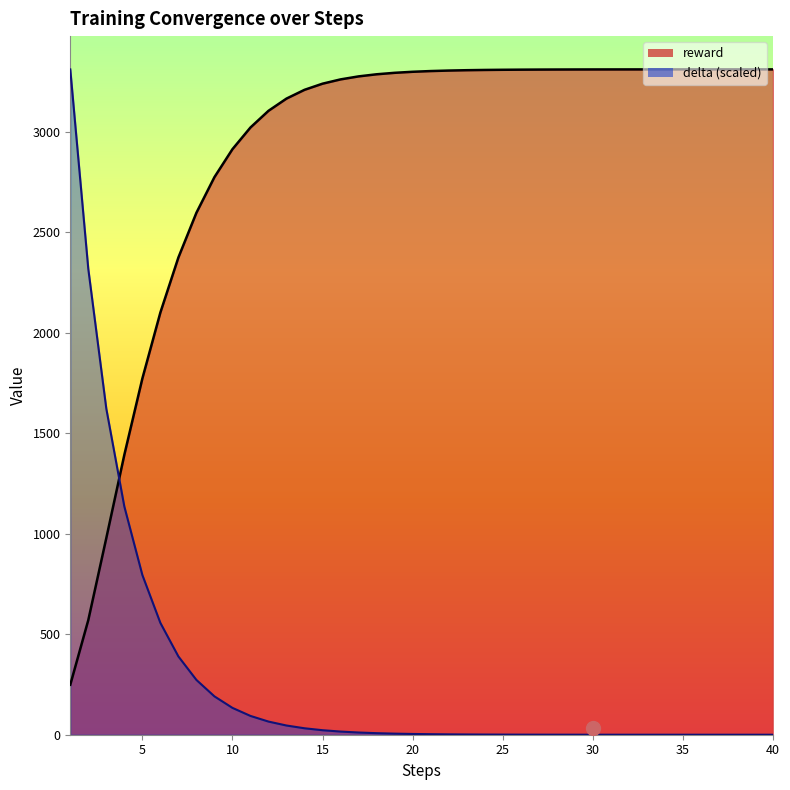

What are all the series names shown in the legend?

reward, delta